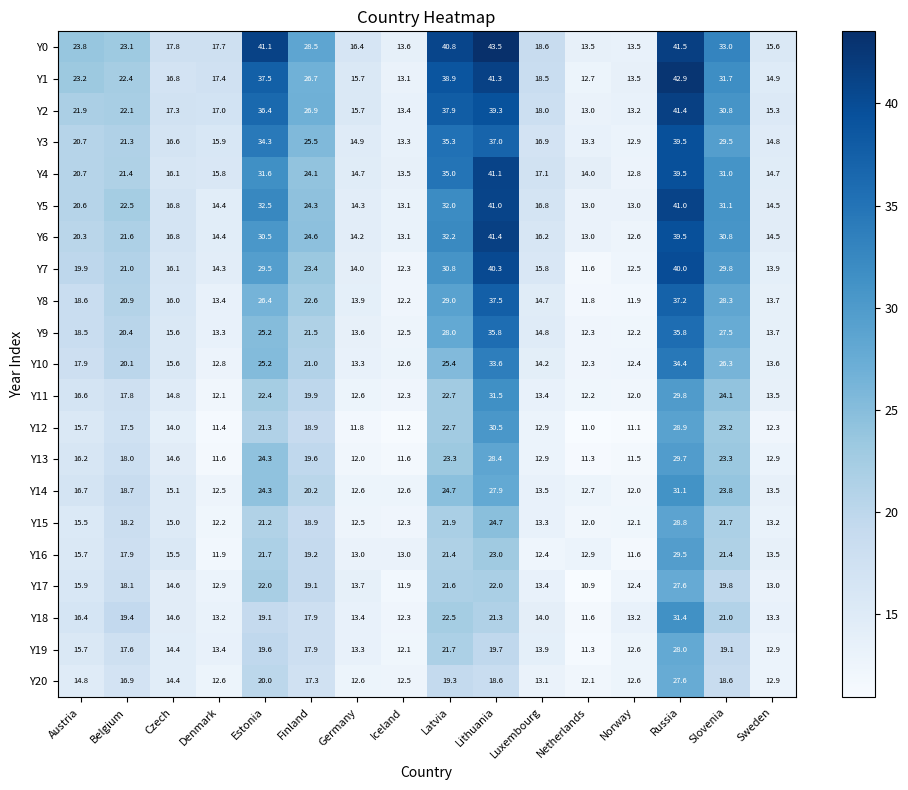

What is the difference between the highest and lowest values at Latvia?

21.5